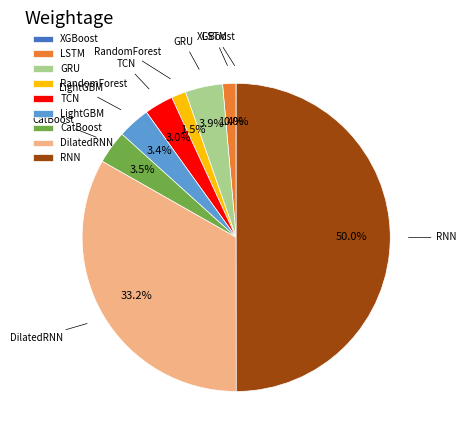

Is it true that DilatedRNN is 21% of the pie?

False